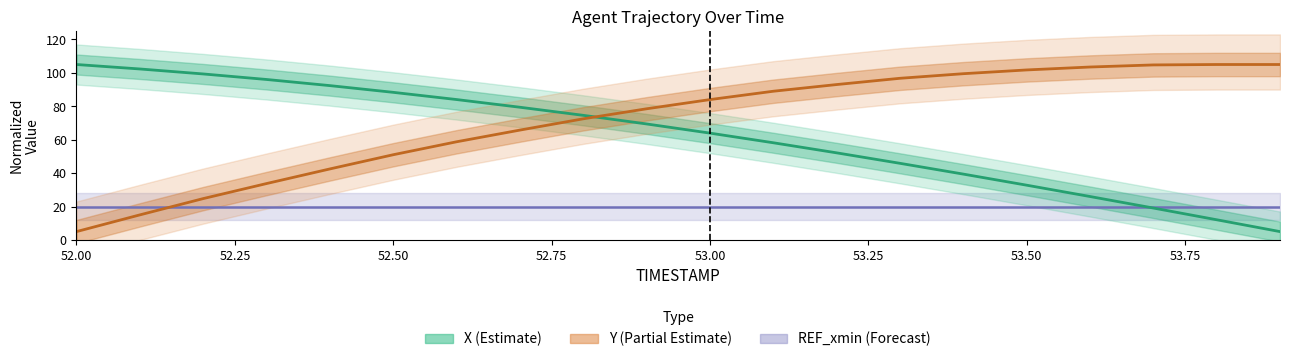

Reading left to right, transcribe all the data shown in this chart.

X: 105.0	102.3	99.4	96.0	92.4	88.3	84.0	79.4	74.6	69.4	63.9	58.2	52.1	45.9	39.4	32.8	26.0	19.1	12.1	5.0
Y: 5.0	15.0	24.7	33.8	42.5	51.0	58.8	65.8	72.5	78.5	84.0	89.0	93.0	96.8	99.5	101.8	103.5	104.8	105.0	105.0